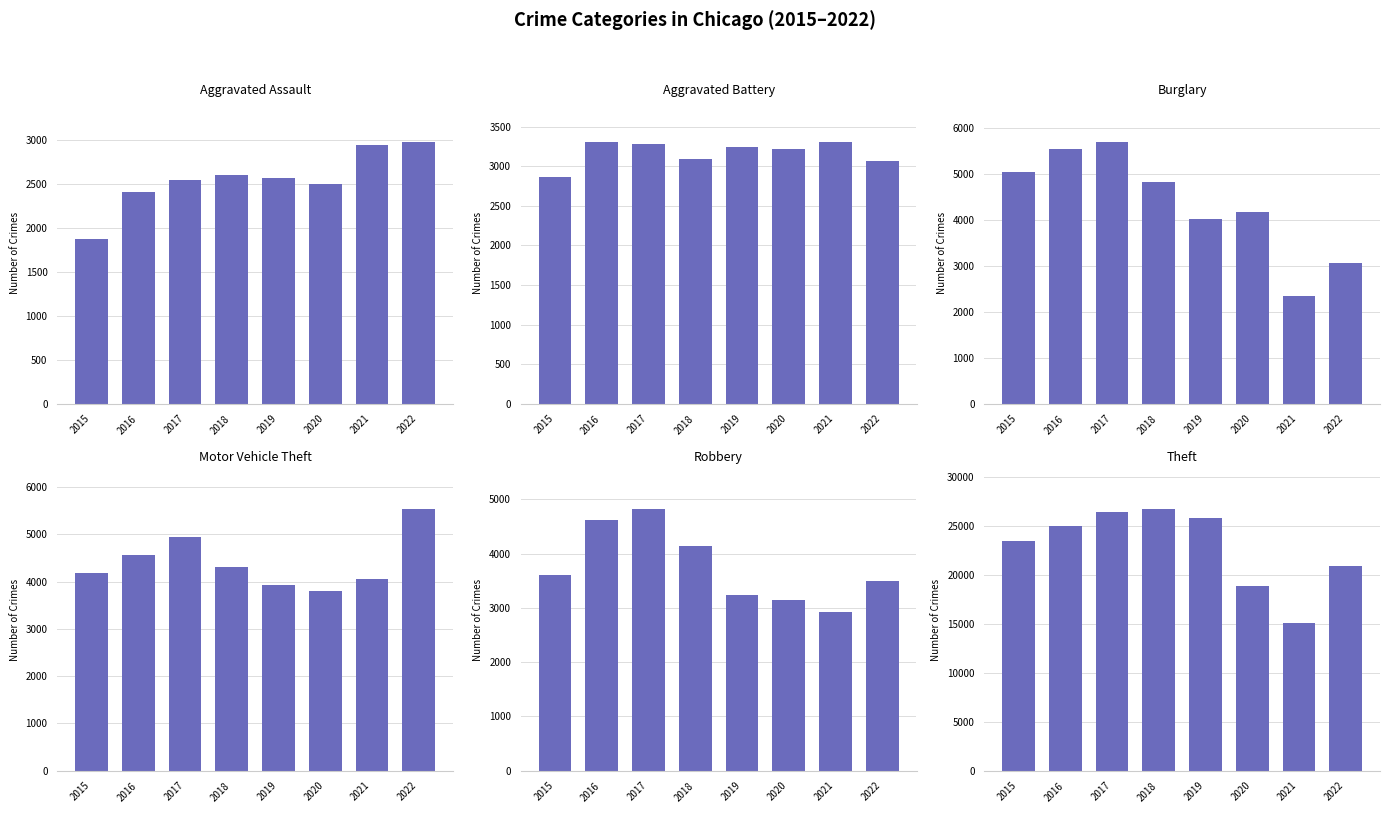

At how many categories does at least one series exceed 3032?

8